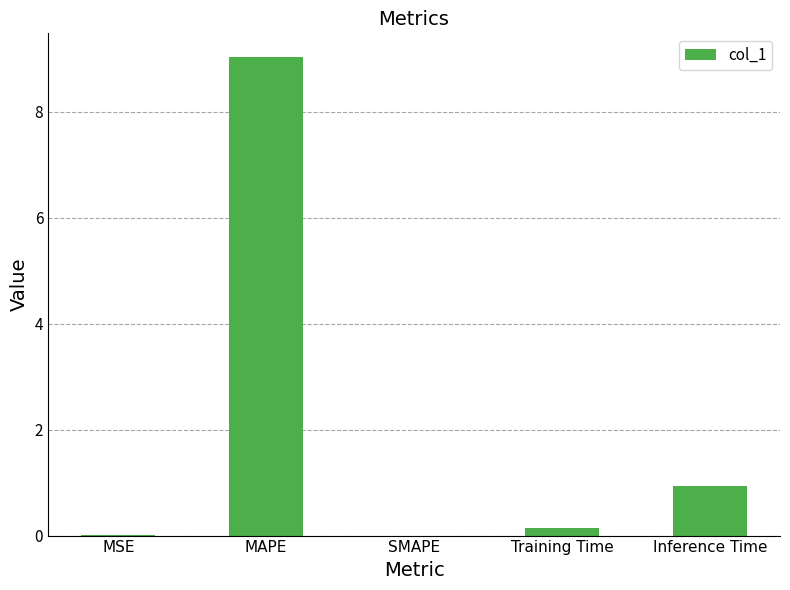

What is the sum of all values?

10.1